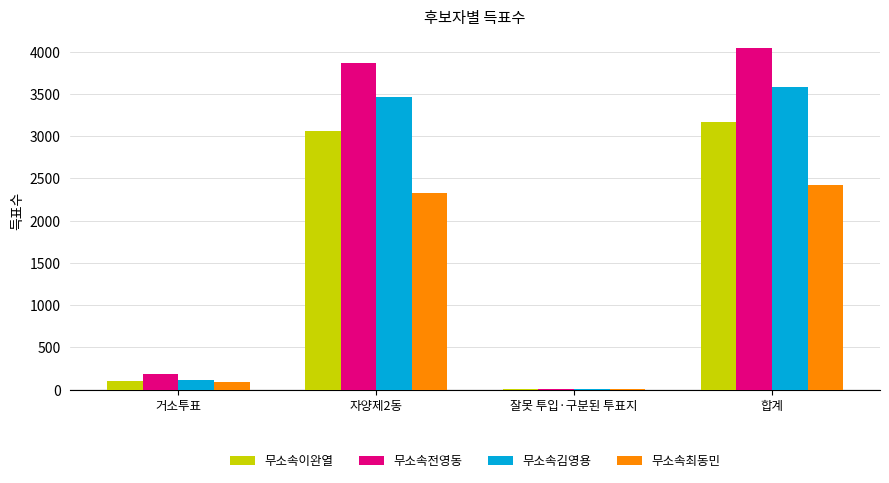

Between 거소투표 and 합계, which series saw the biggest shift?

무소속전영동